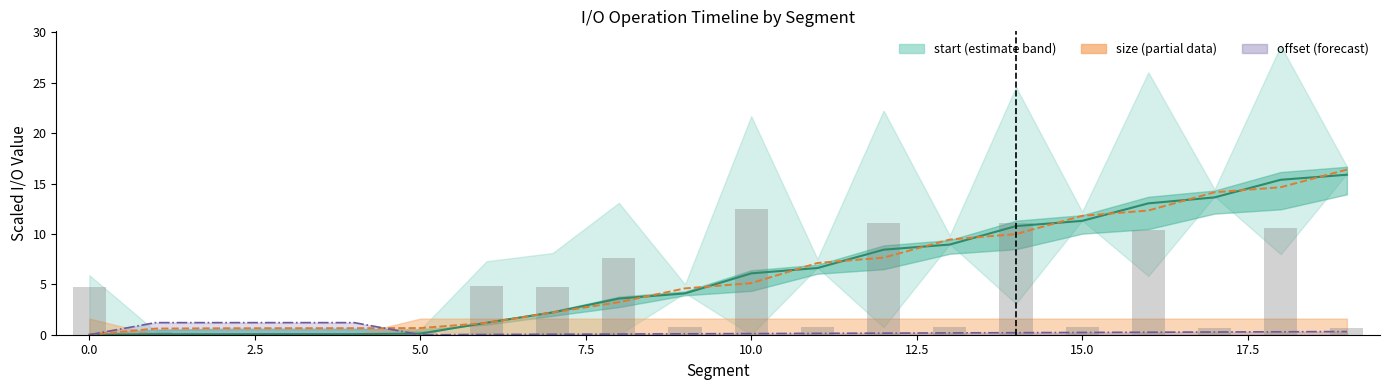

At which label is start (line) closest to 8?

12